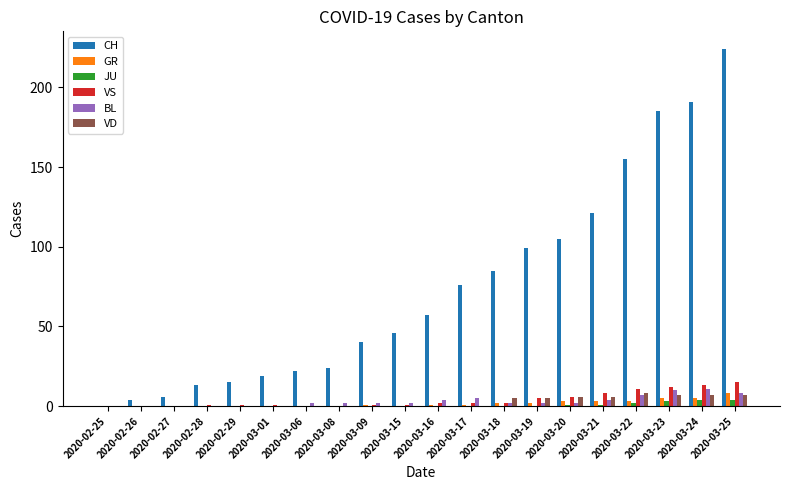

What is the spread (max minus min) of values at 2020-03-21?

120